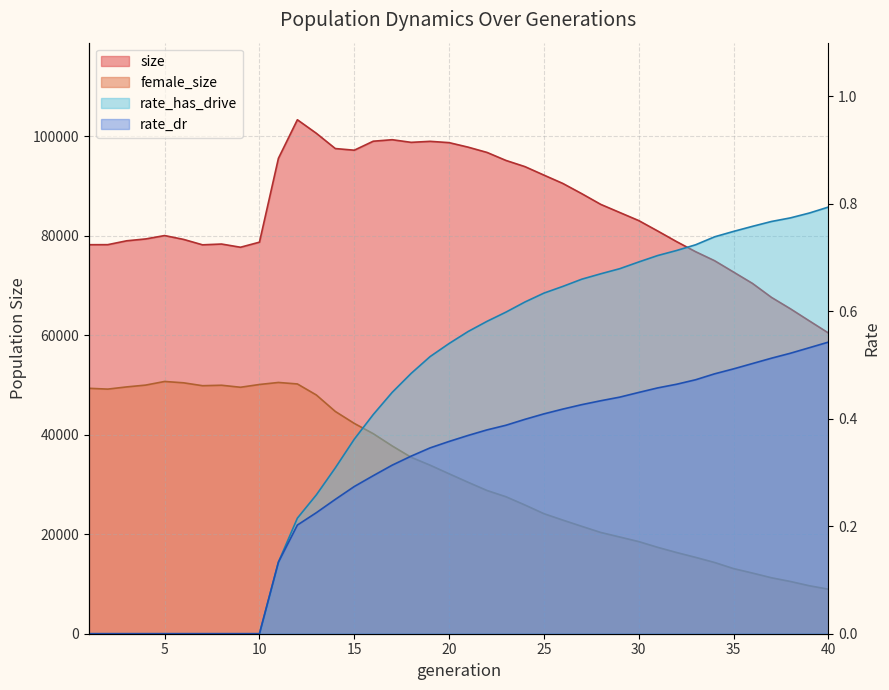

What is the sum of all female_size values?

1282157.0